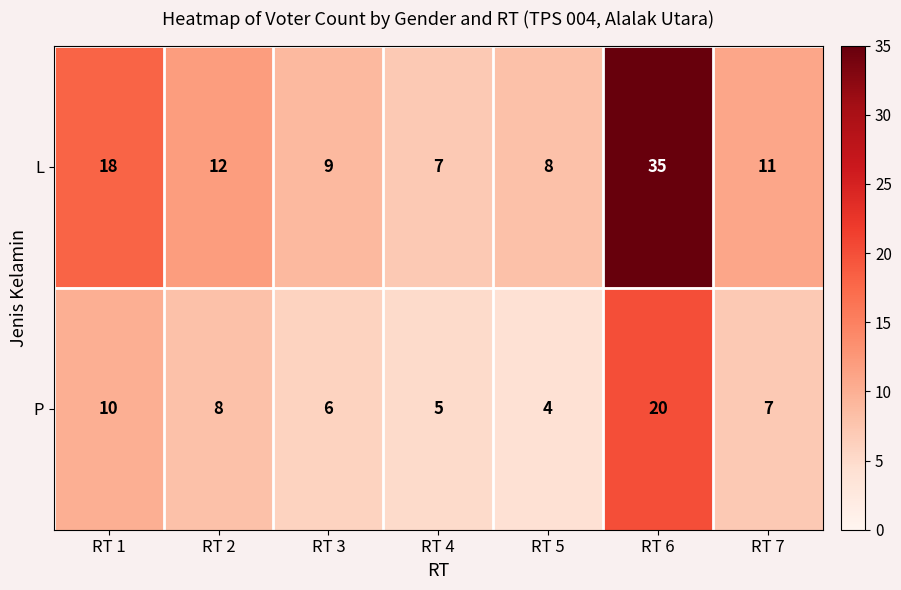

Between RT 3 and RT 6, which series saw the biggest shift?

L